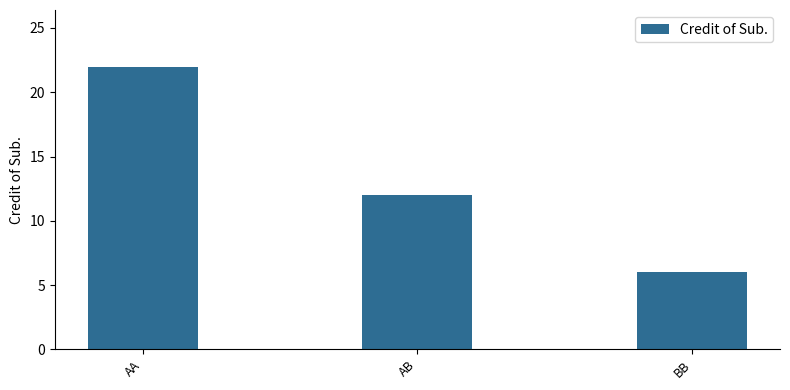

Reading right to left, transcribe all the data shown in this chart.

BB=6	AB=12	AA=22